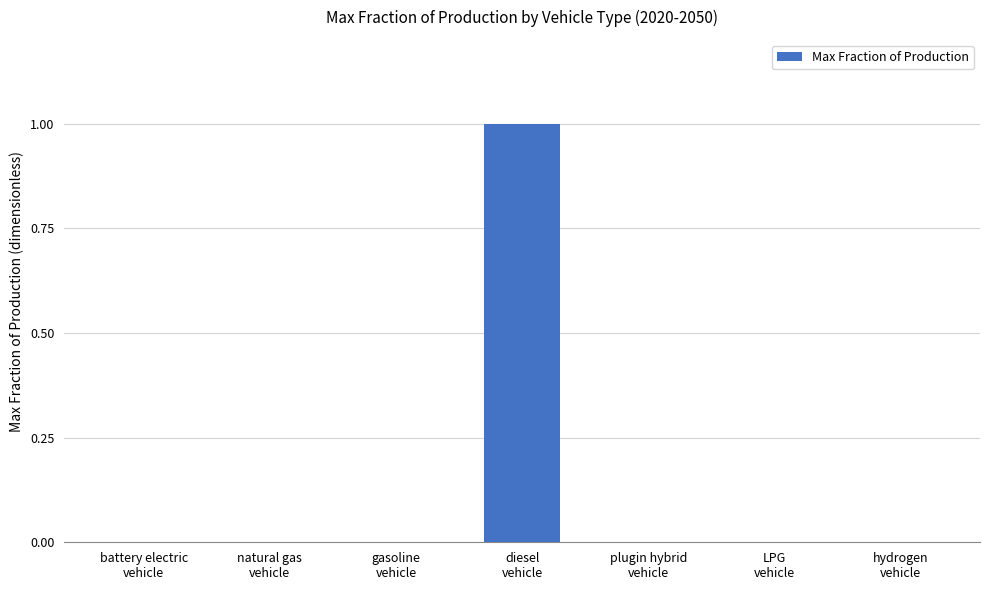

What is the sum of the values at diesel
vehicle and gasoline
vehicle?

1